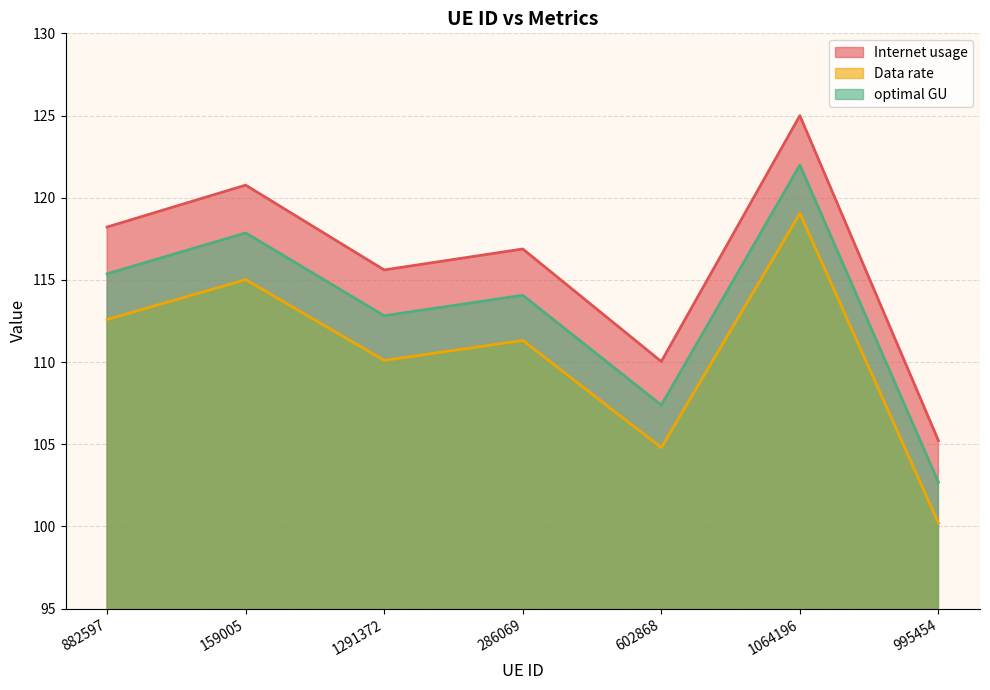

What is the lowest value of the Data rate series?

100.2